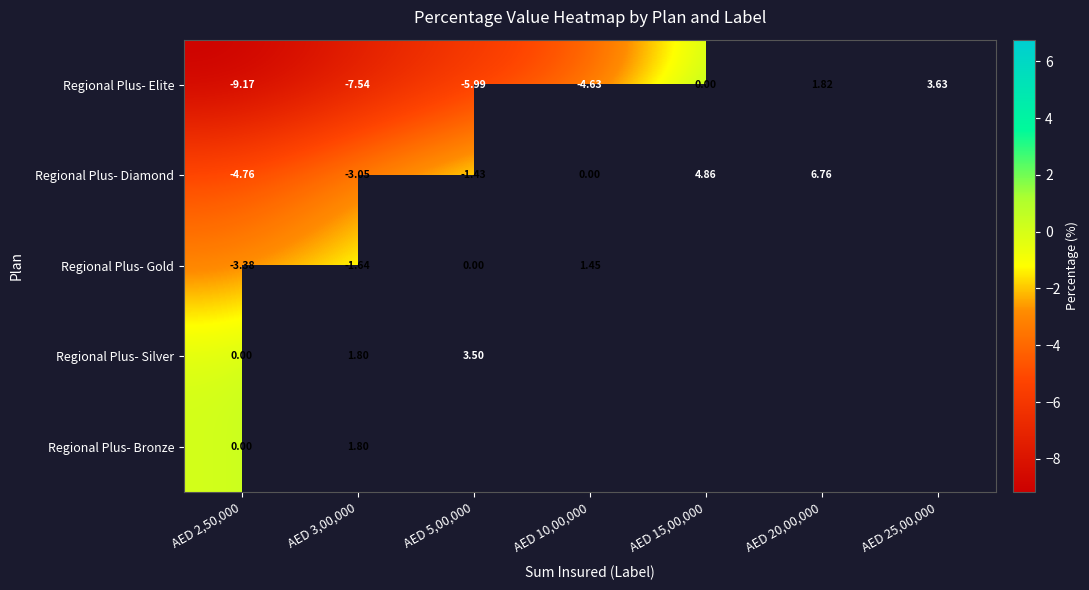

What is the total value across all series at AED 3,00,000?

-8.6